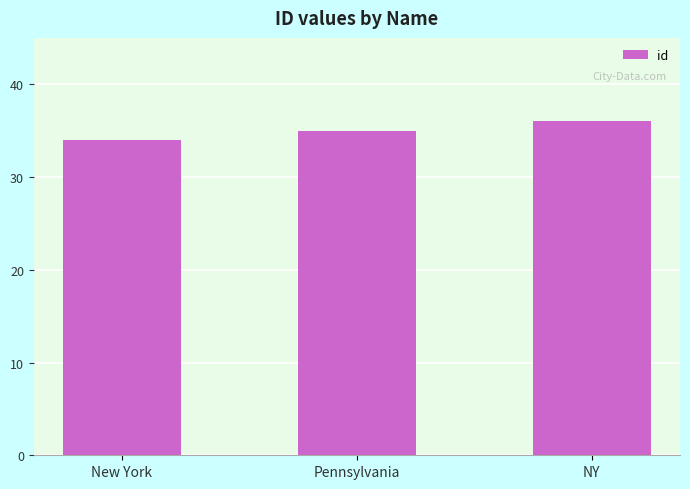

Between NY and Pennsylvania, which is larger?

NY